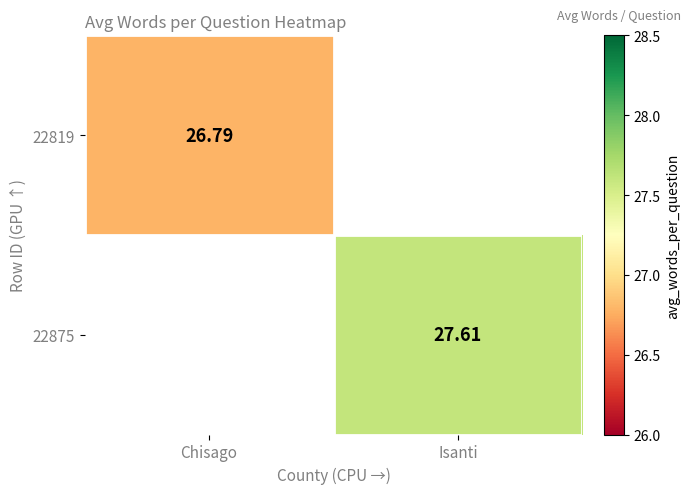

Is the value of 22819 at Chisago greater than the value of 22875 at Isanti?

No